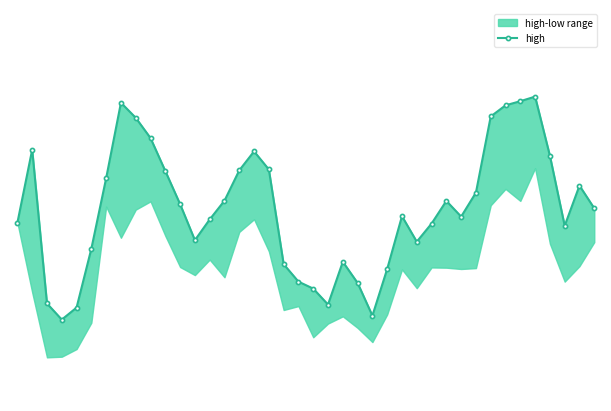

What is the ratio of the value at 1 to the value at 22?

1.2